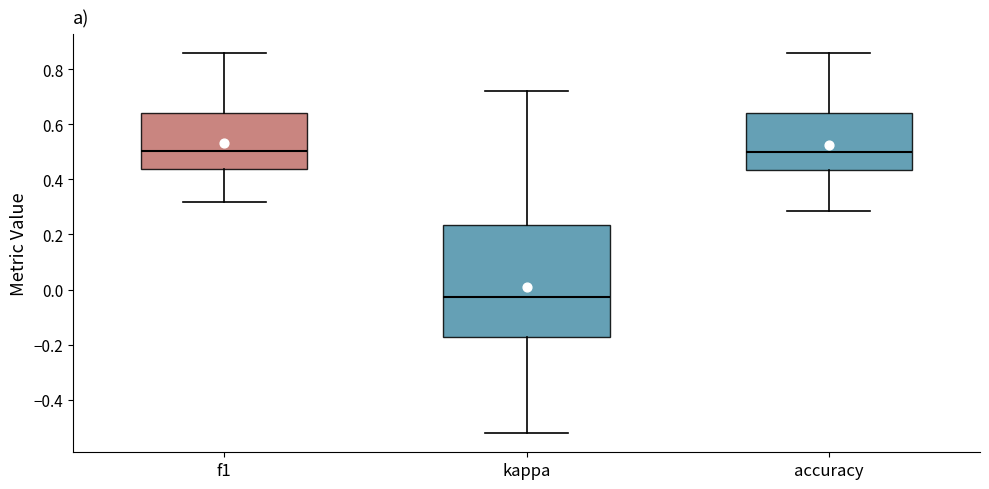

Reading left to right, read every box against the y-axis: the position of its median line, the range the box covers, and the ends of its whiskers. The values are not printed on the chart, so give them approximately, as read against the axis.

f1: median 0.50, box 0.44 to 0.64, whiskers 0.32 to 0.86
kappa: median -0.02, box -0.18 to 0.24, whiskers -0.52 to 0.72
accuracy: median 0.50, box 0.44 to 0.64, whiskers 0.28 to 0.86